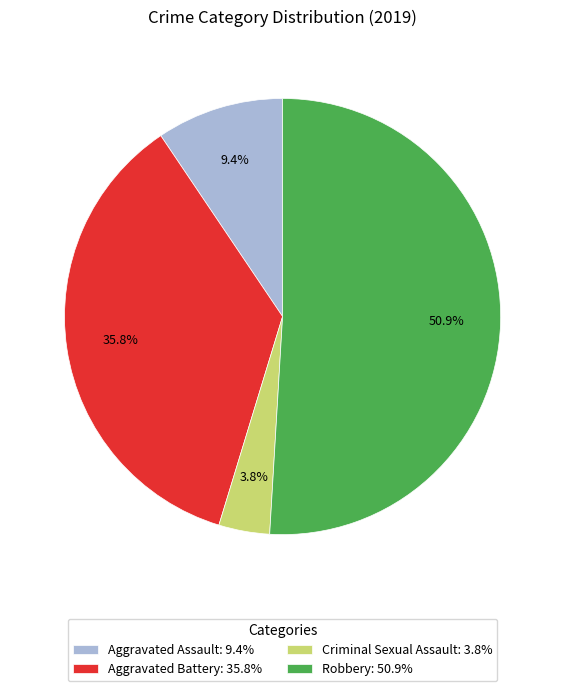

The Robbery slice represents 51% of the pie. True or false?

True